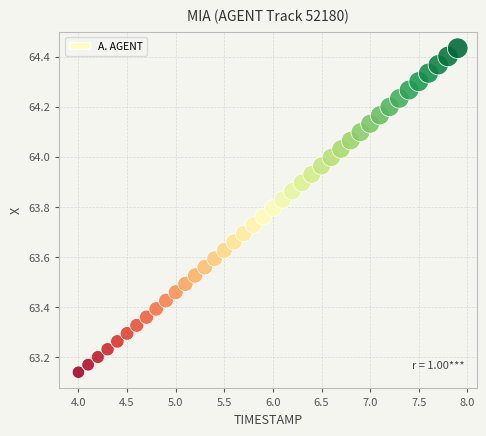

What is the range of Y values (max minus min)?

1.3